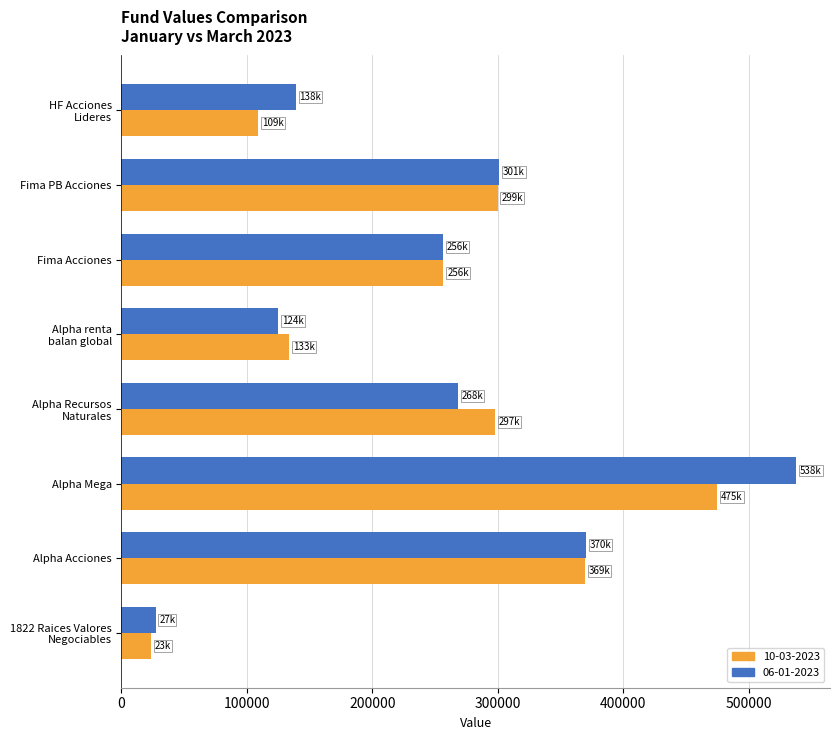

How many data points in 10-03-2023 are above 297970?

4